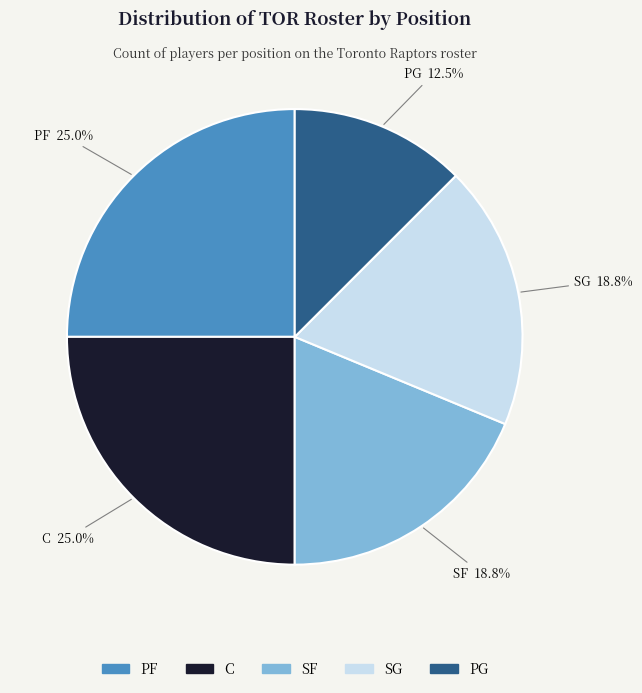

Approximately how many times larger is the value at PF compared to SF?

1.3